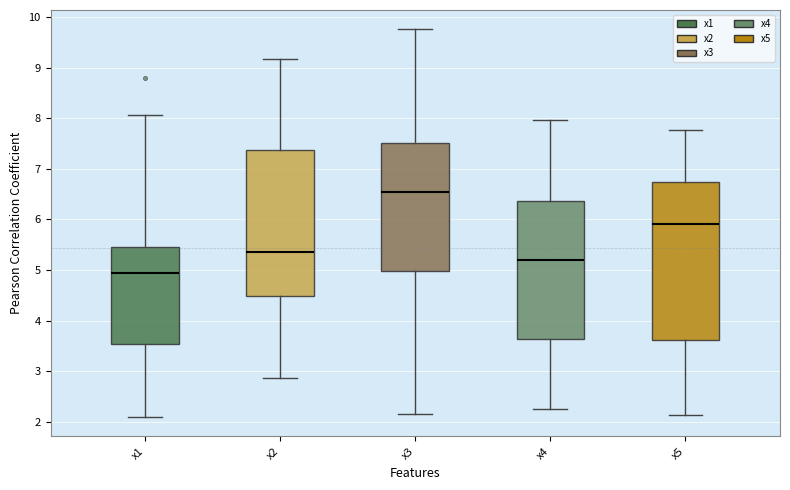

Reading left to right, transcribe this box plot: for each box, give where its median line is, the range the box spans, and where its two whiskers end, as read against the y-axis. The values are not printed on the chart, so give them approximately, as read against the axis.

x1: median 4.9, box 3.5 to 5.5, whiskers 2.1 to 8.1
x2: median 5.4, box 4.5 to 7.4, whiskers 2.9 to 9.2
x3: median 6.6, box 5.0 to 7.5, whiskers 2.2 to 9.8
x4: median 5.2, box 3.6 to 6.4, whiskers 2.3 to 8.0
x5: median 5.9, box 3.6 to 6.7, whiskers 2.1 to 7.8